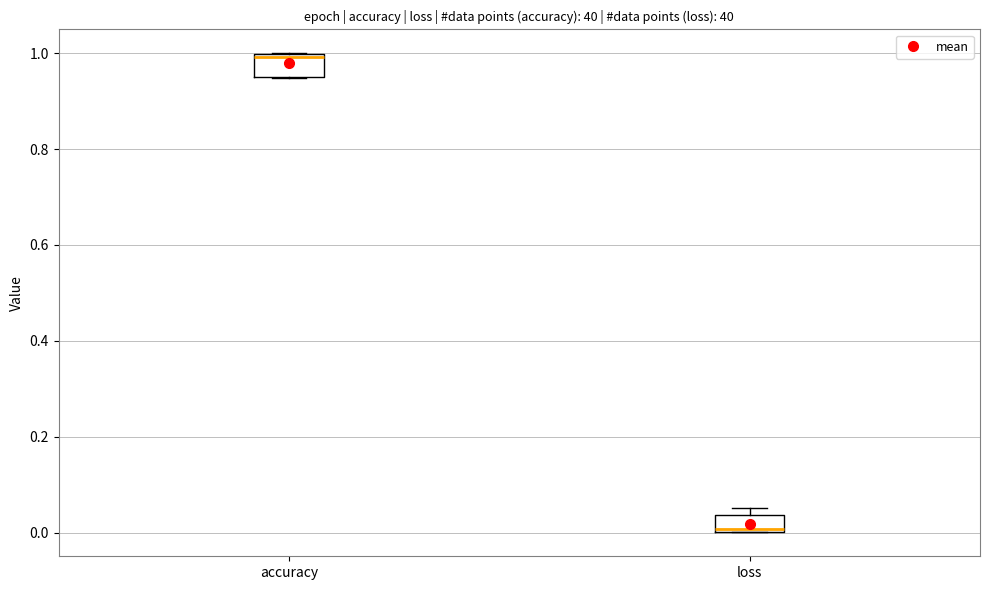

Reading left to right, transcribe this box plot: for each box, give where its median line is, the range the box spans, and where its two whiskers end, as read against the y-axis. The values are not printed on the chart, so give them approximately, as read against the axis.

accuracy: median 1.00, box 0.96 to 1.00, whiskers 0.94 to 1.00
loss: median 0.00, box 0.00 to 0.04, whiskers 0.00 to 0.06